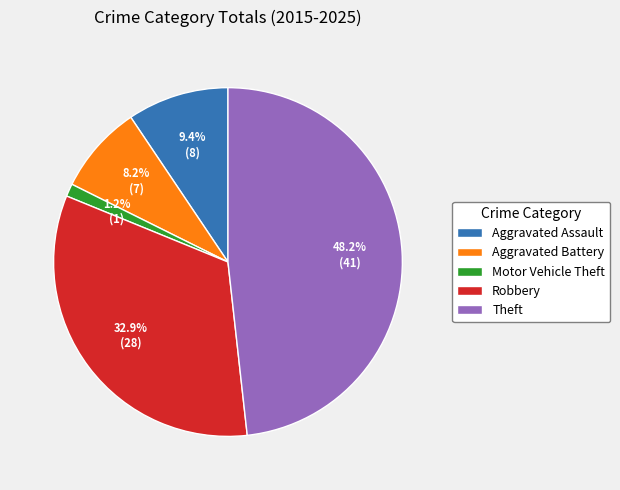

To the nearest percent, what is the average slice percentage?

20%